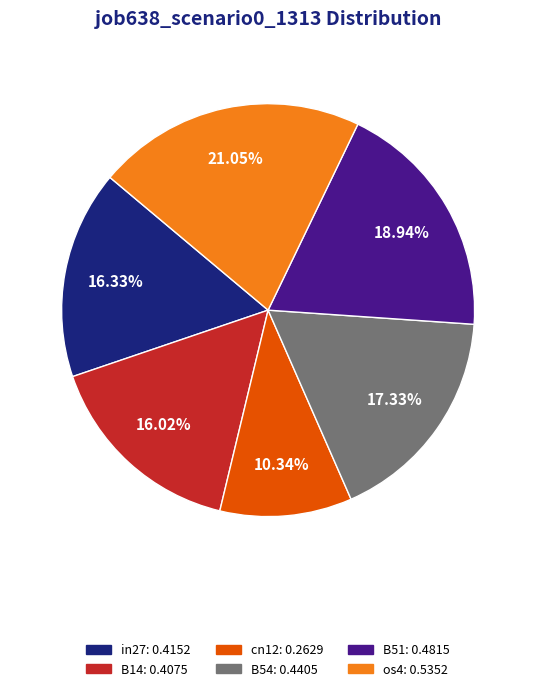

To the nearest percent, what is the difference between the largest and smallest slice percentages?

11%